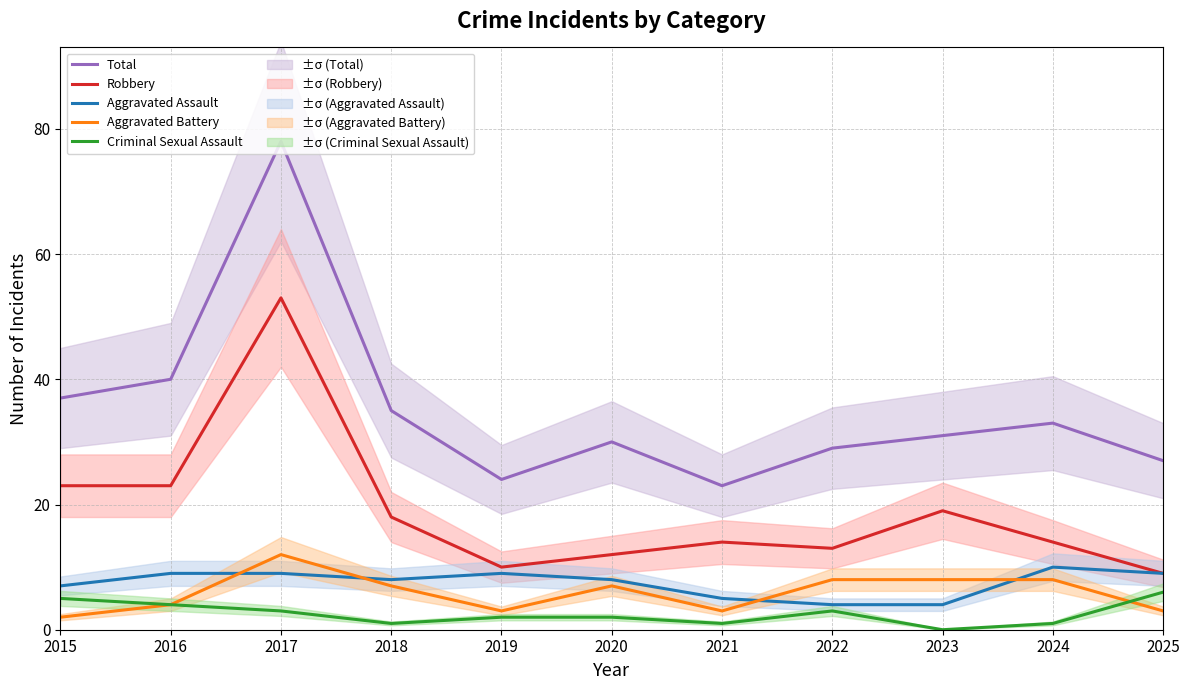

Reading left to right, what are all the values shown in this chart?

Total: 37	40	78	35	24	30	23	29	31	33	27
Robbery: 23	23	53	18	10	12	14	13	19	14	9
Aggravated Assault: 7	9	9	8	9	8	5	4	4	10	9
Aggravated Battery: 2	4	12	7	3	7	3	8	8	8	3
Criminal Sexual Assault: 5	4	3	1	2	2	1	3	0	1	6